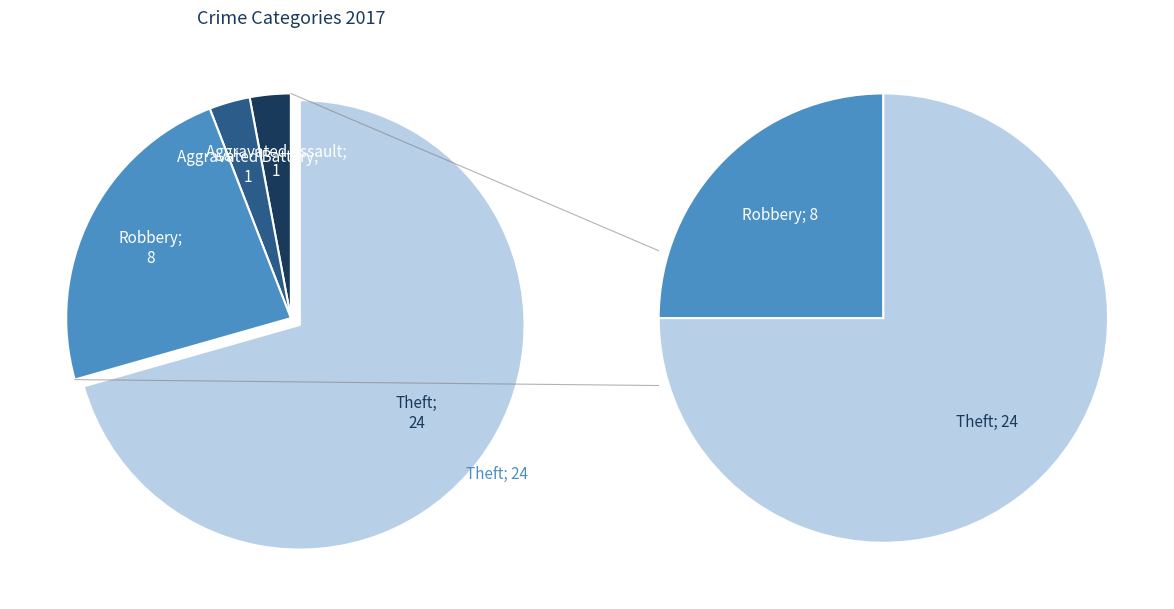

To the nearest percent, what is the average slice percentage?

25%